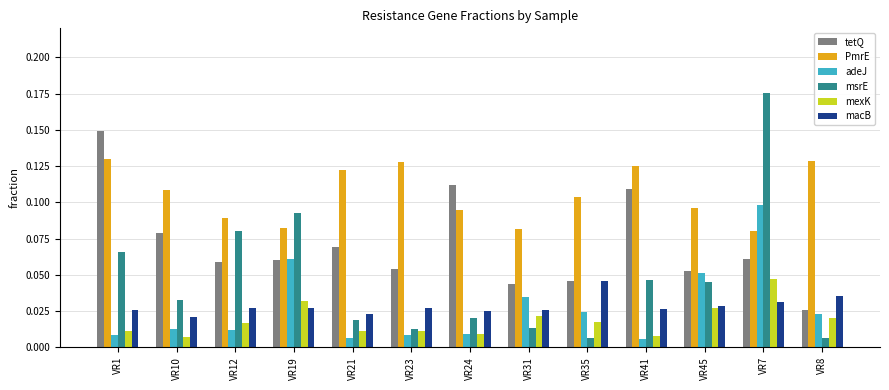

How many groups of bars are there?

13